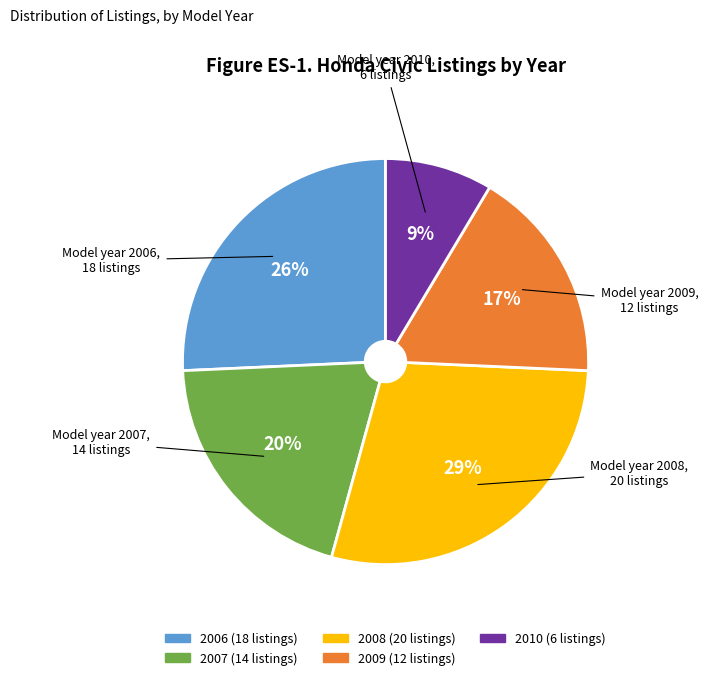

The 2006 slice represents 13% of the pie. True or false?

False